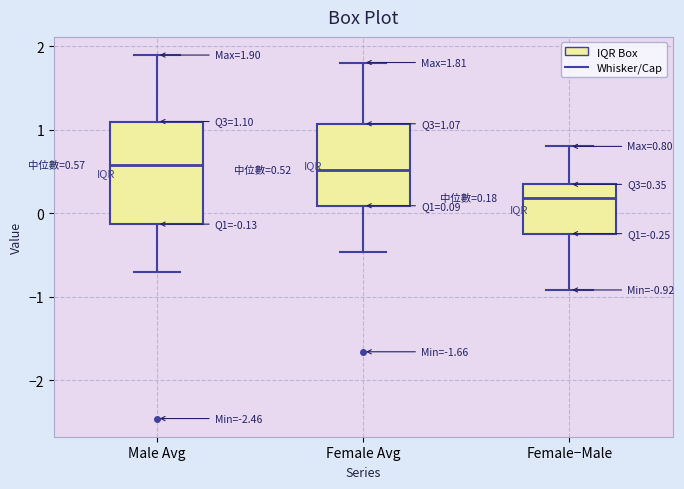

Which box is the tallest, from its lower edge to its upper edge?

Male Avg